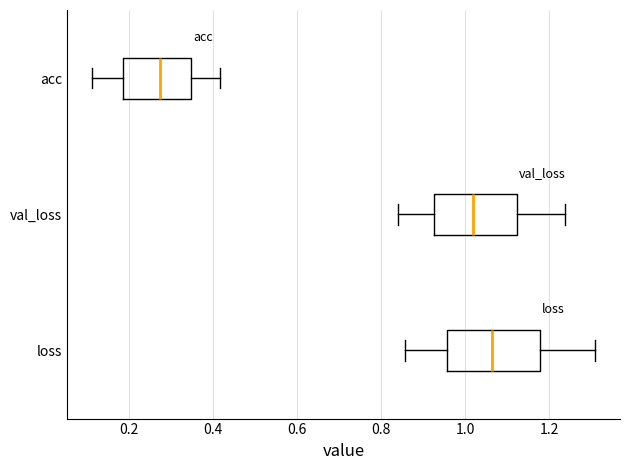

Where does the left whisker of the box for loss end on the x-axis? The values are not printed on the chart, so give them approximately, as read against the axis.

0.86